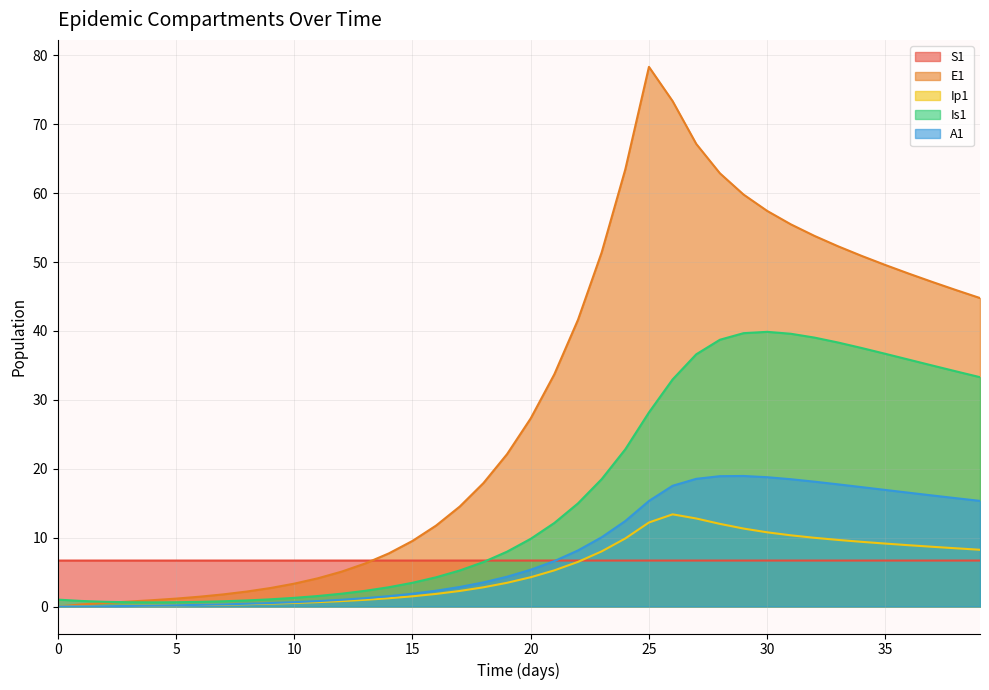

What is the approximate value of A1 at 36?

16.5